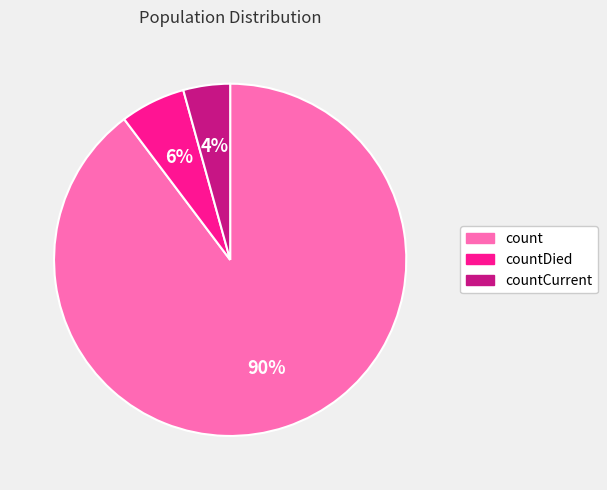

To the nearest percent, what is the combined percentage of count and countCurrent?

94%